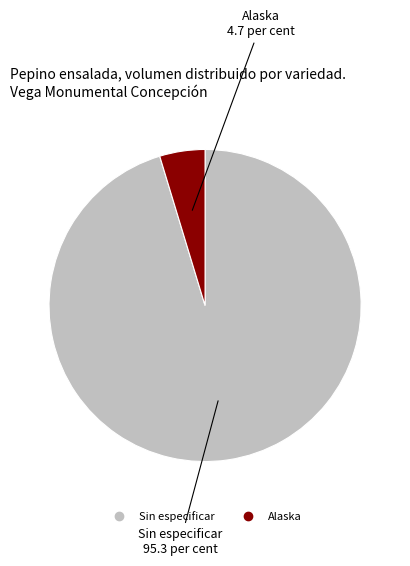

Does any single category account for the majority?

Yes